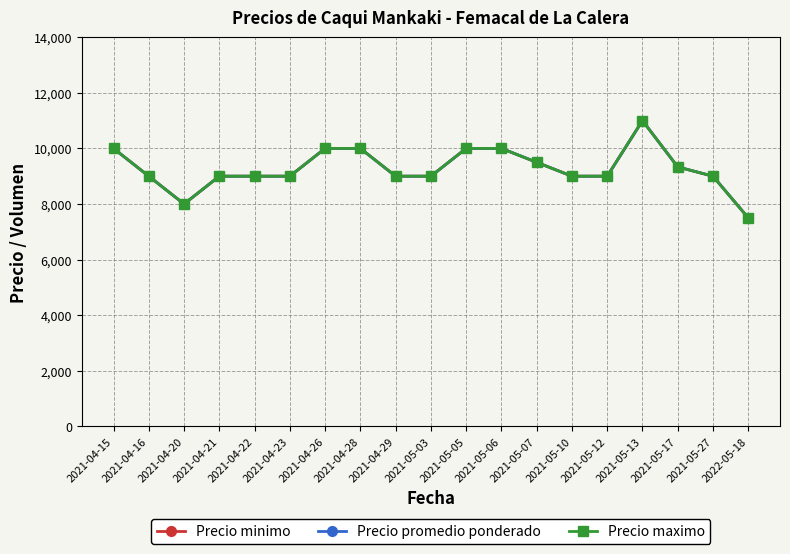

How many lines are shown in the chart?

3